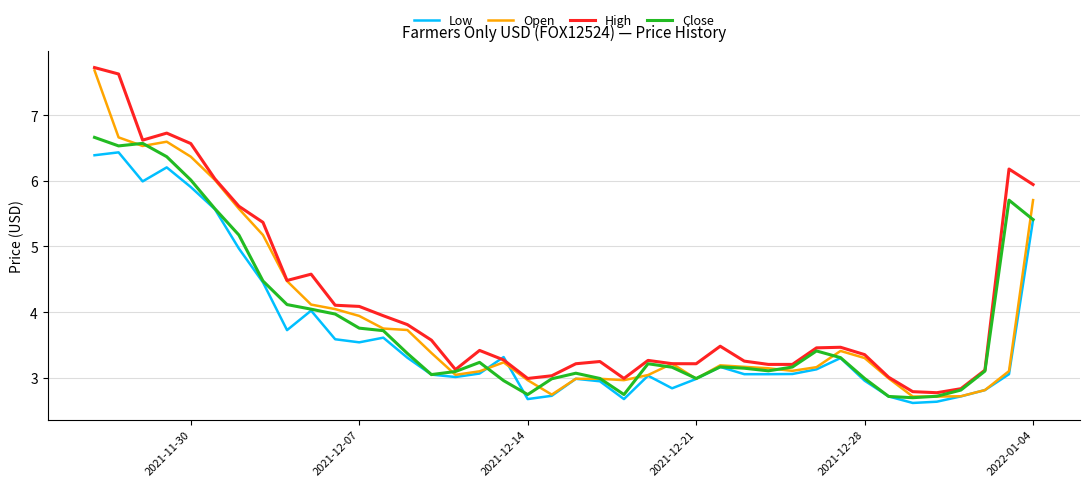

Which series has the largest total across all categories?

High